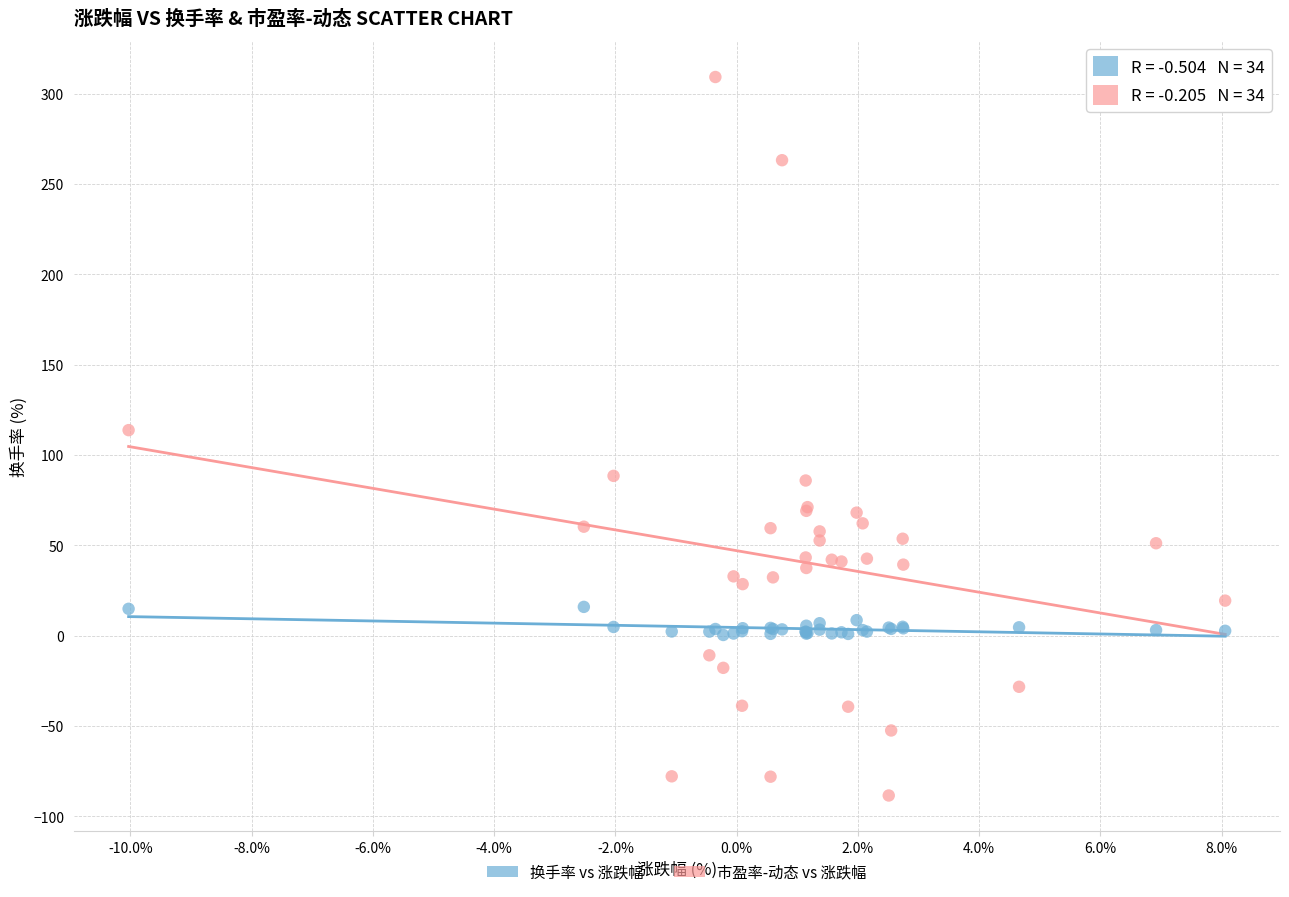

Which series reaches the maximum Y coordinate?

市盈率-动态 vs 涨跌幅